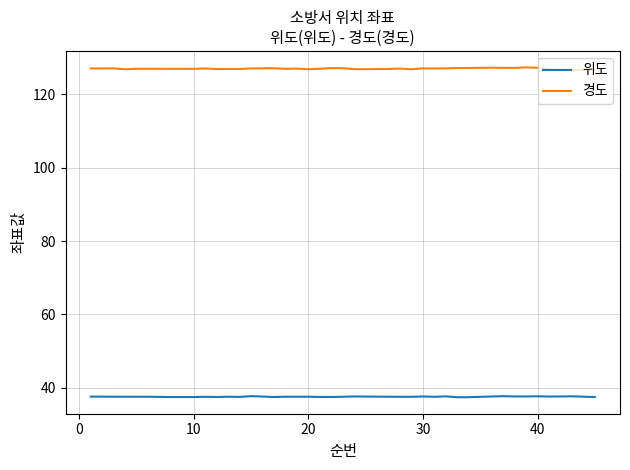

Which series has the largest total across all categories?

경도